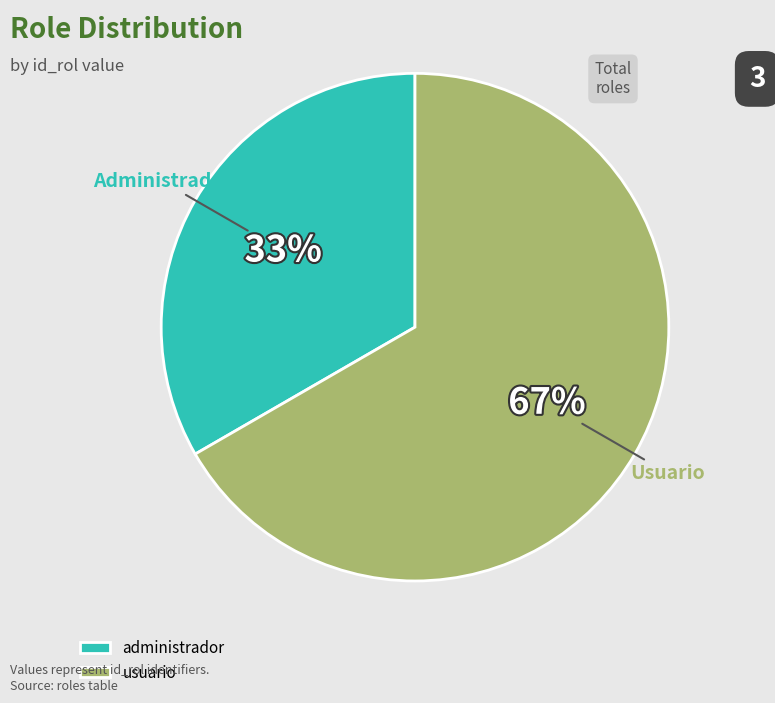

Count the number of slices in the pie.

2